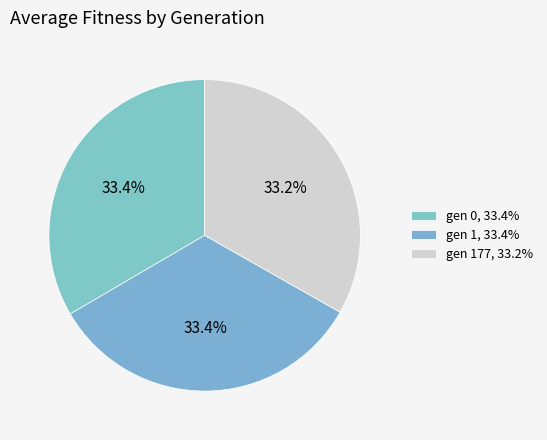

Is there any slice that represents more than half of the pie?

No